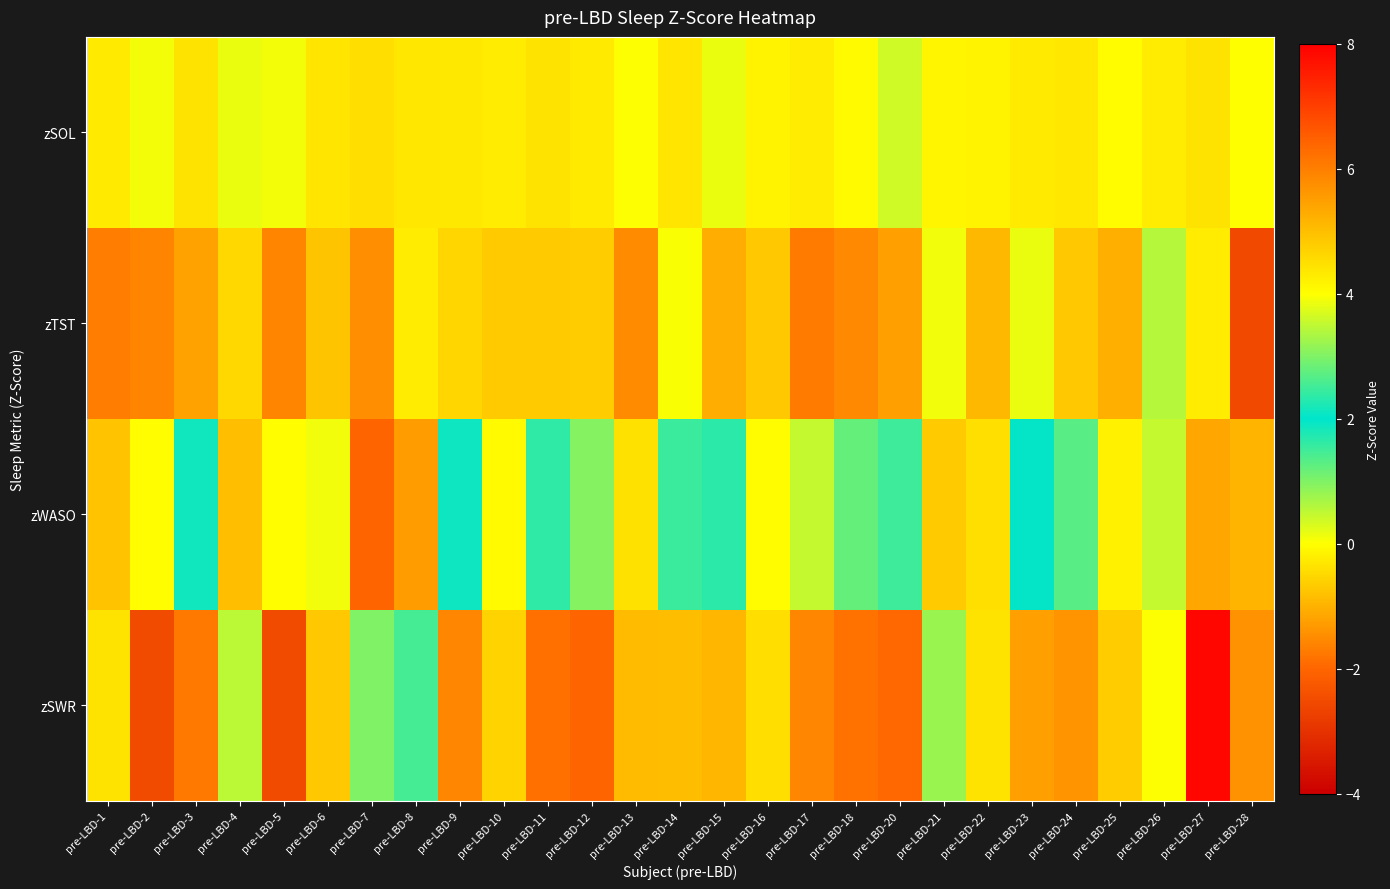

At which category does the chart reach its minimum across all series?

pre-LBD-28